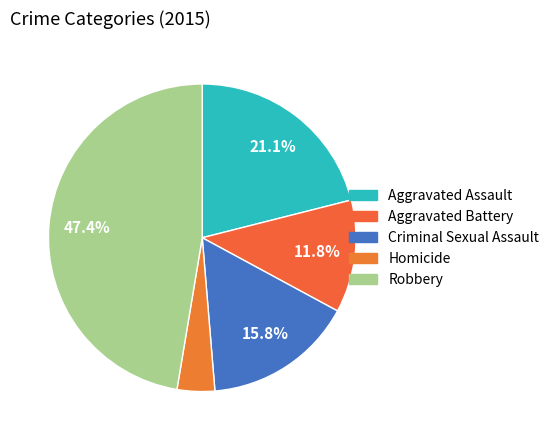

What percentage is the Aggravated Battery slice, to the nearest percent?

12%